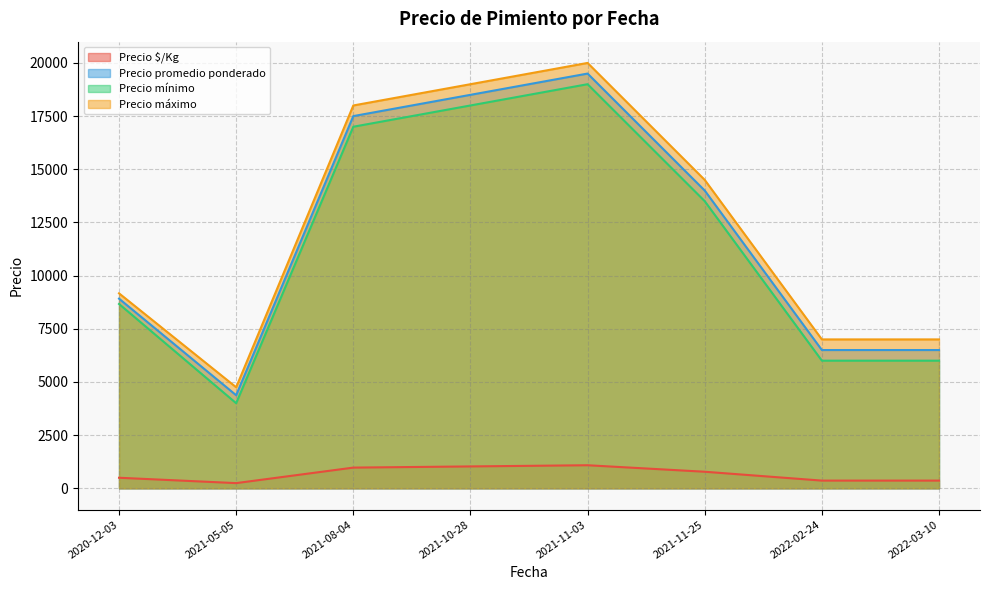

What is the sum of all Precio mínimo values?

92166.7